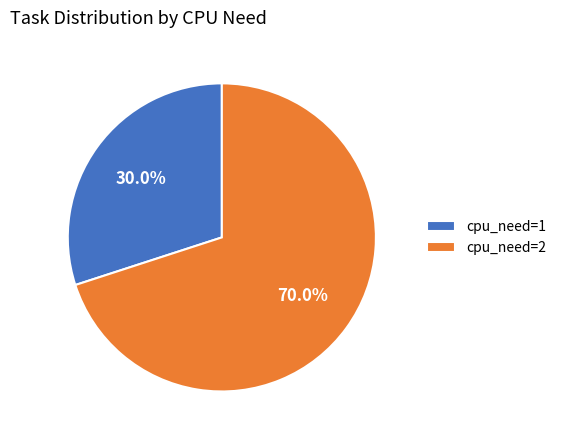

Count the number of slices in the pie.

2